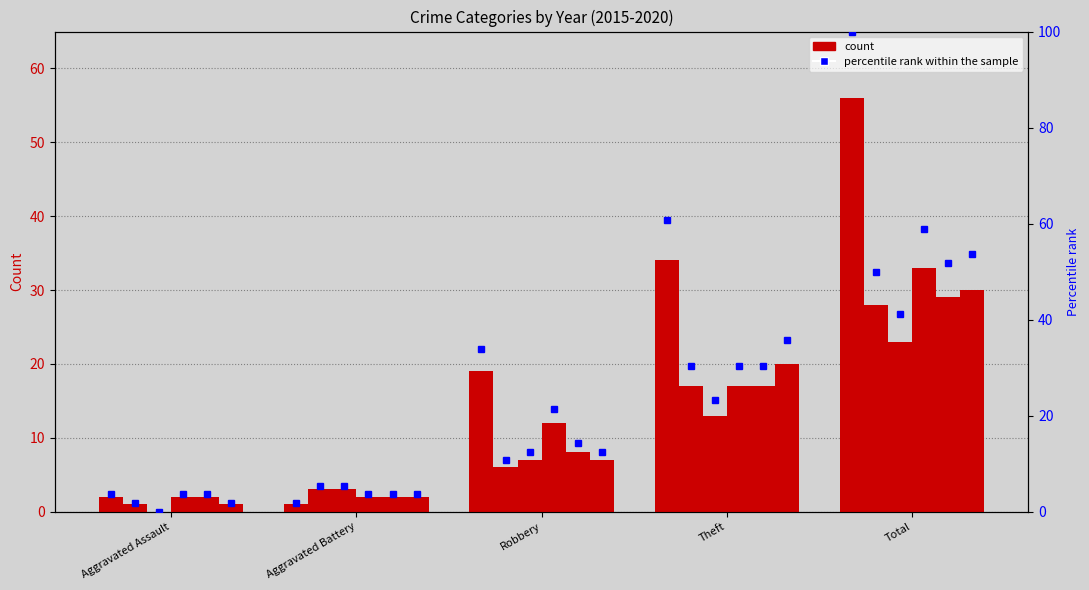

True or false: 2018 has a value of 2 at Aggravated Assault.

True